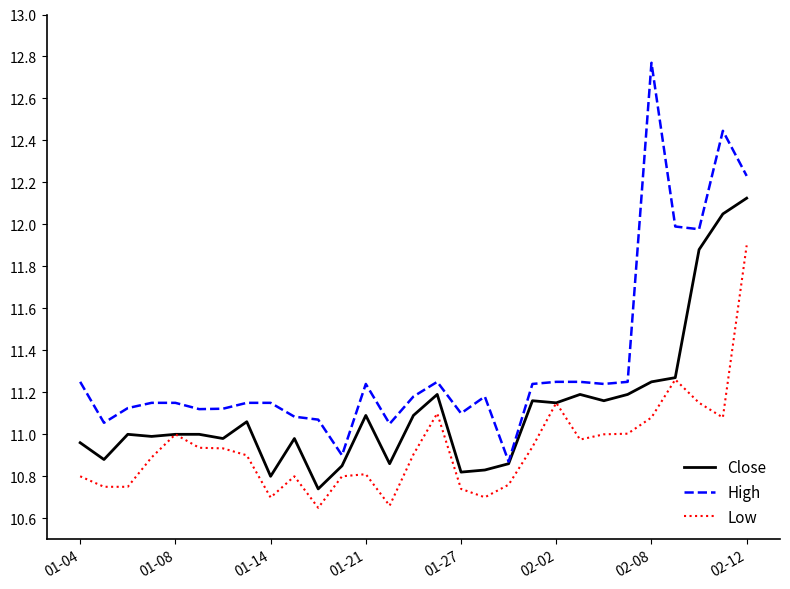

What is the highest value of the Low series?

11.9